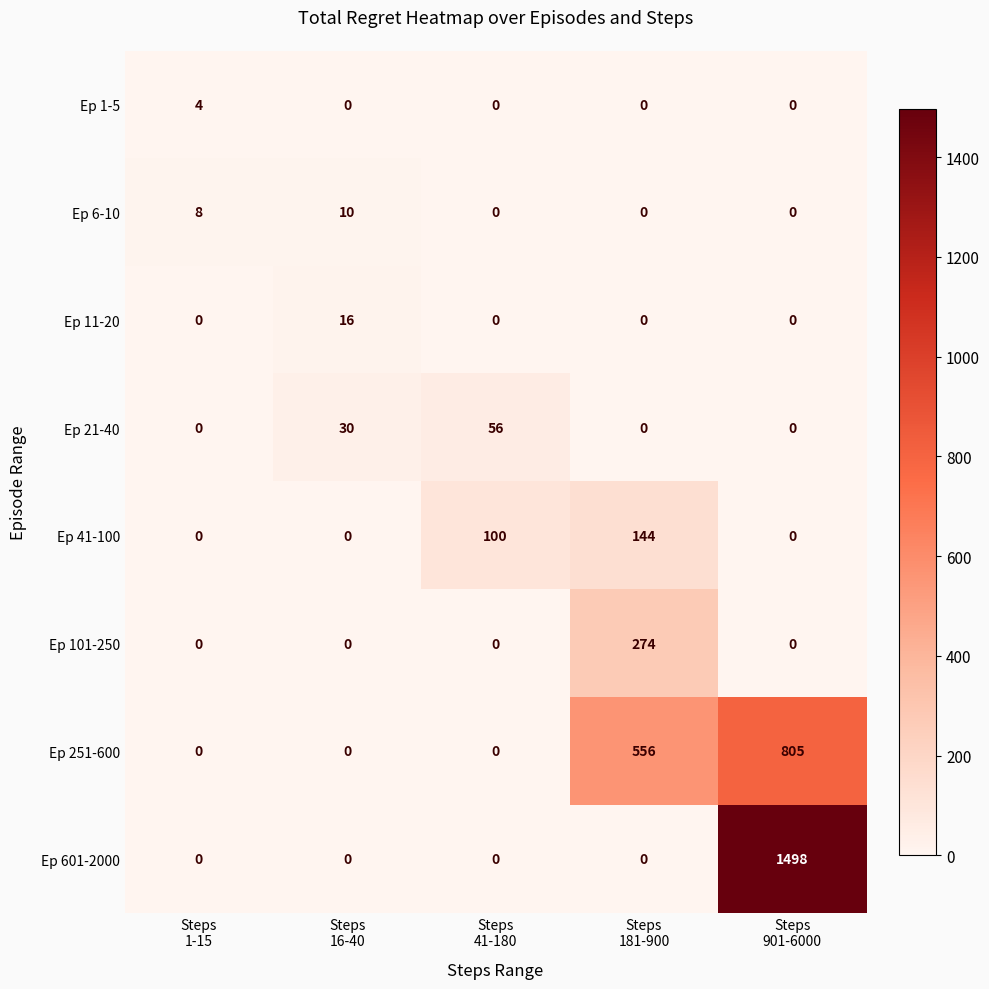

At which category is the sum across all series the highest?

Steps
901-6000